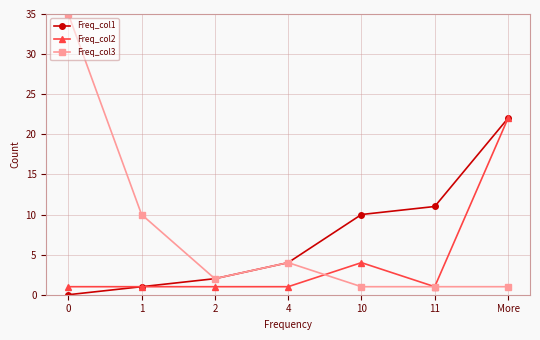

Which series changed the most between 0 and 11?

Freq_col3